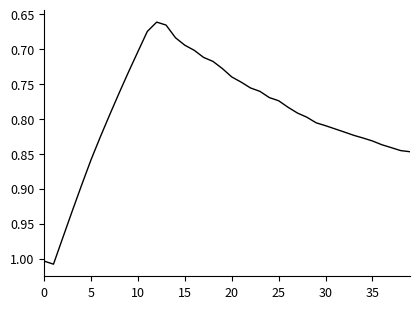

What is the difference between the maximum and minimum values?

0.3